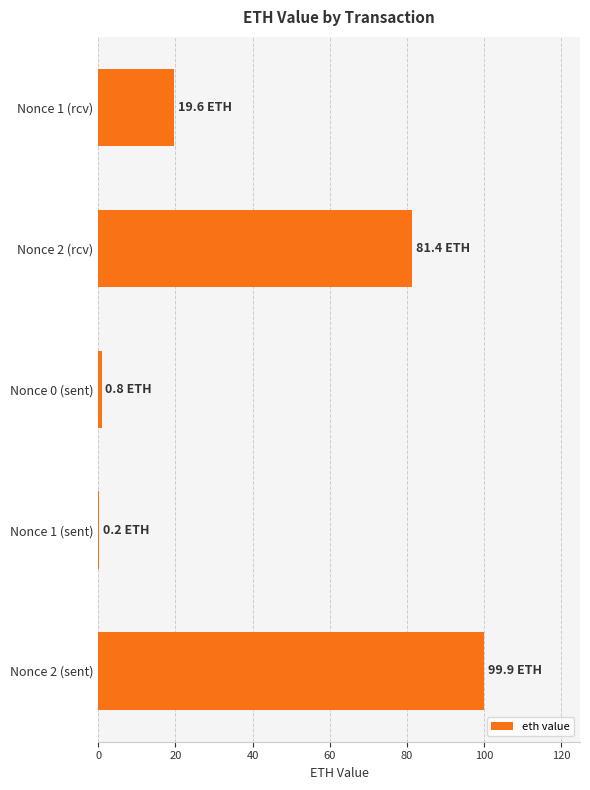

Approximately how many times larger is the value at Nonce 2 (rcv) compared to Nonce 2 (sent)?

0.8